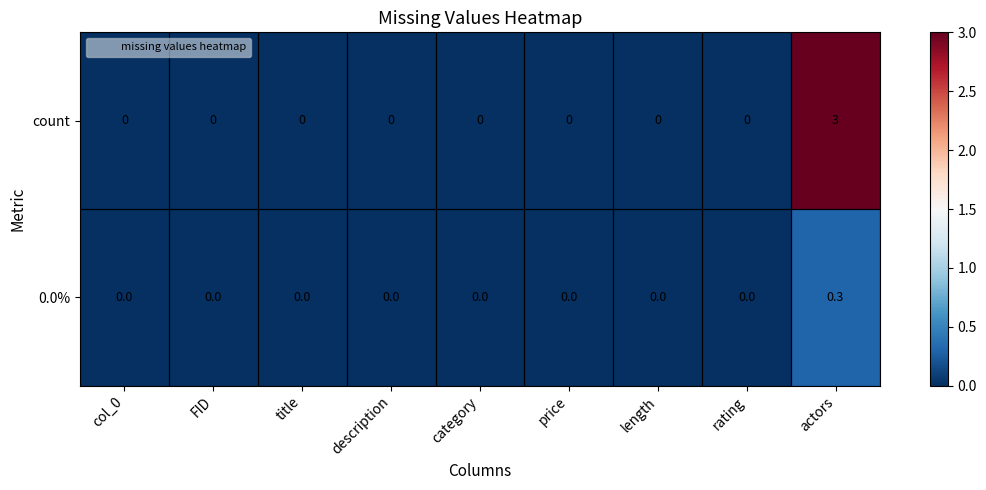

List the series in order of their peak value, lowest first.

0.0%, count